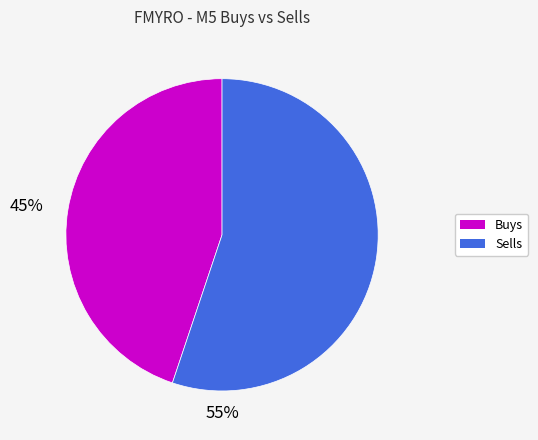

Does any single category account for the majority?

Yes